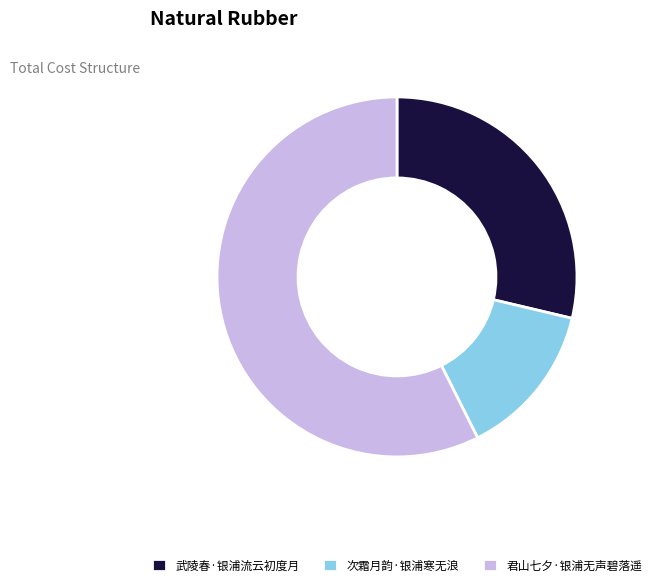

Does 次霜月韵·银浦寒无浪 represent more than half of the total?

No